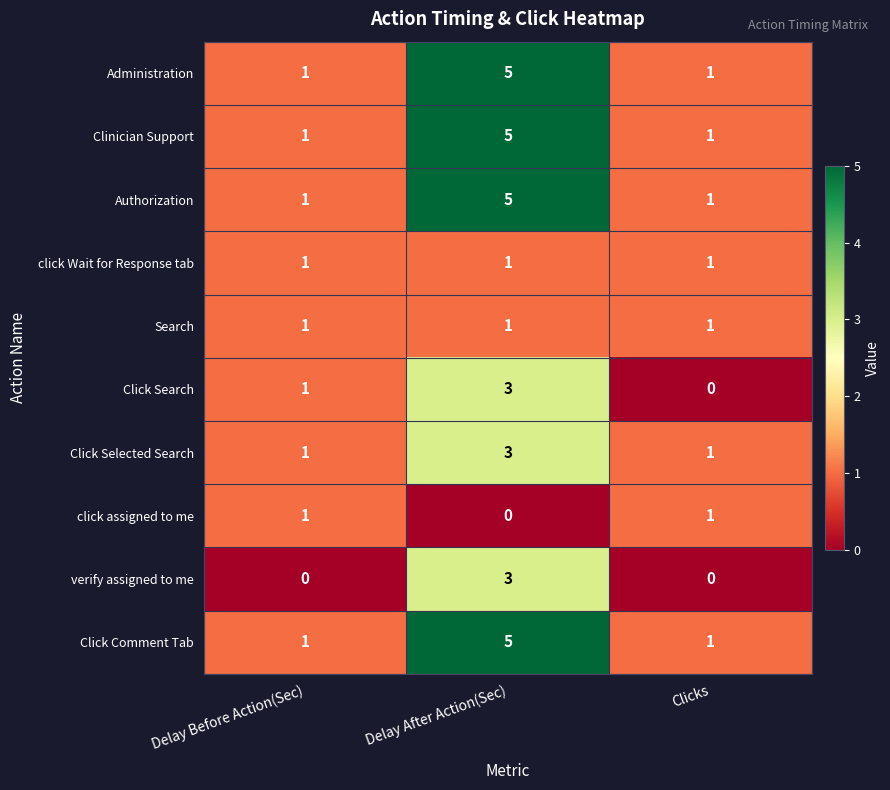

What is the difference between the Click Comment Tab values at Delay After Action(Sec) and Delay Before Action(Sec)?

4